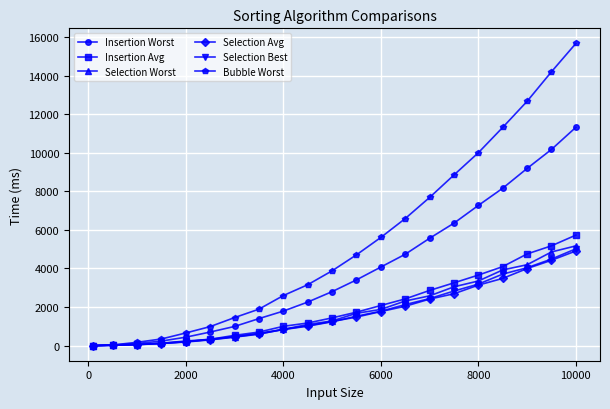

How many lines are shown in the chart?

6